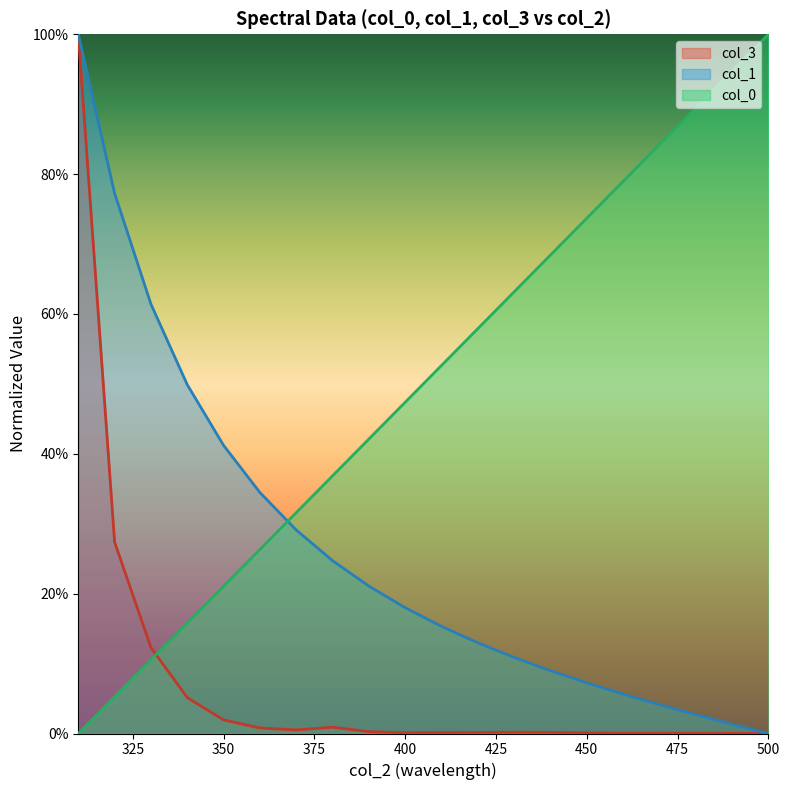

What is the difference between the second highest and second lowest values in the col_3 series?

0.3